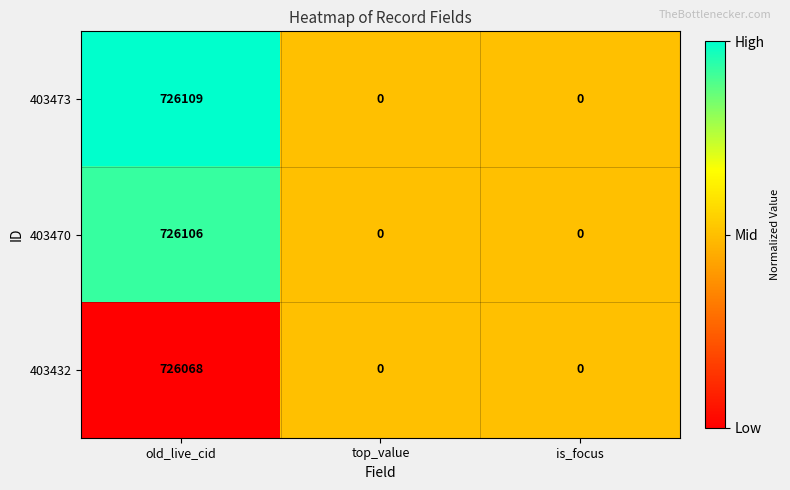

Which series has the largest total across all categories?

403473